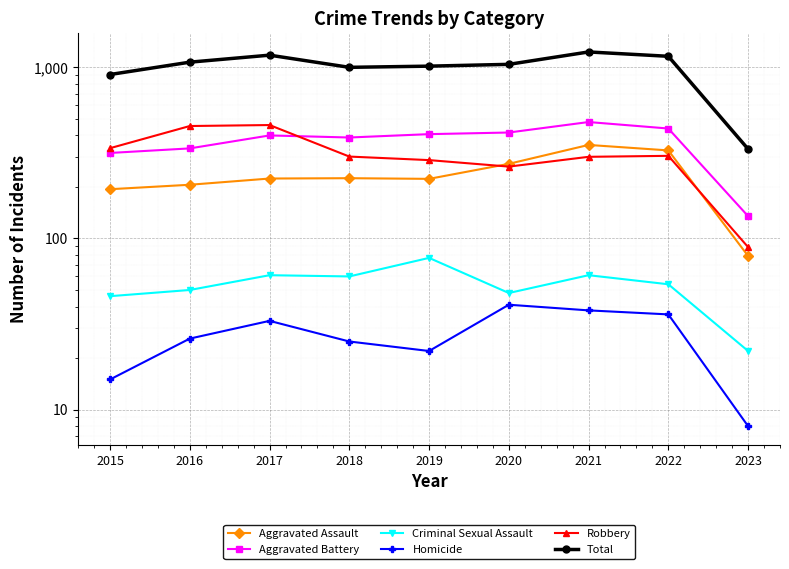

What are all the series names shown in the legend?

Aggravated Assault, Aggravated Battery, Criminal Sexual Assault, Homicide, Robbery, Total